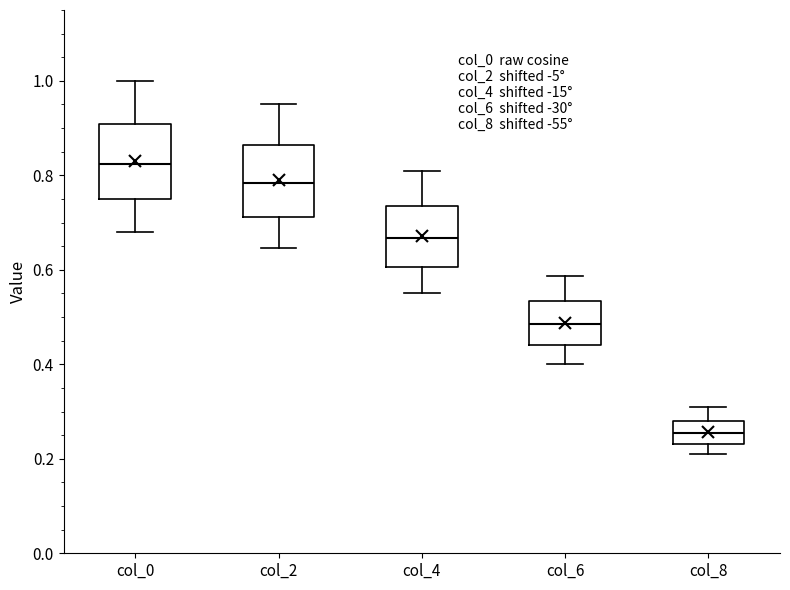

Reading left to right, read every box against the y-axis: the position of its median line, the range the box covers, and the ends of its whiskers. The values are not printed on the chart, so give them approximately, as read against the axis.

col_0: median 0.82, box 0.74 to 0.90, whiskers 0.68 to 1.00
col_2: median 0.78, box 0.72 to 0.86, whiskers 0.64 to 0.96
col_4: median 0.66, box 0.60 to 0.74, whiskers 0.56 to 0.80
col_6: median 0.48, box 0.44 to 0.54, whiskers 0.40 to 0.58
col_8: median 0.26, box 0.24 to 0.28, whiskers 0.22 to 0.30